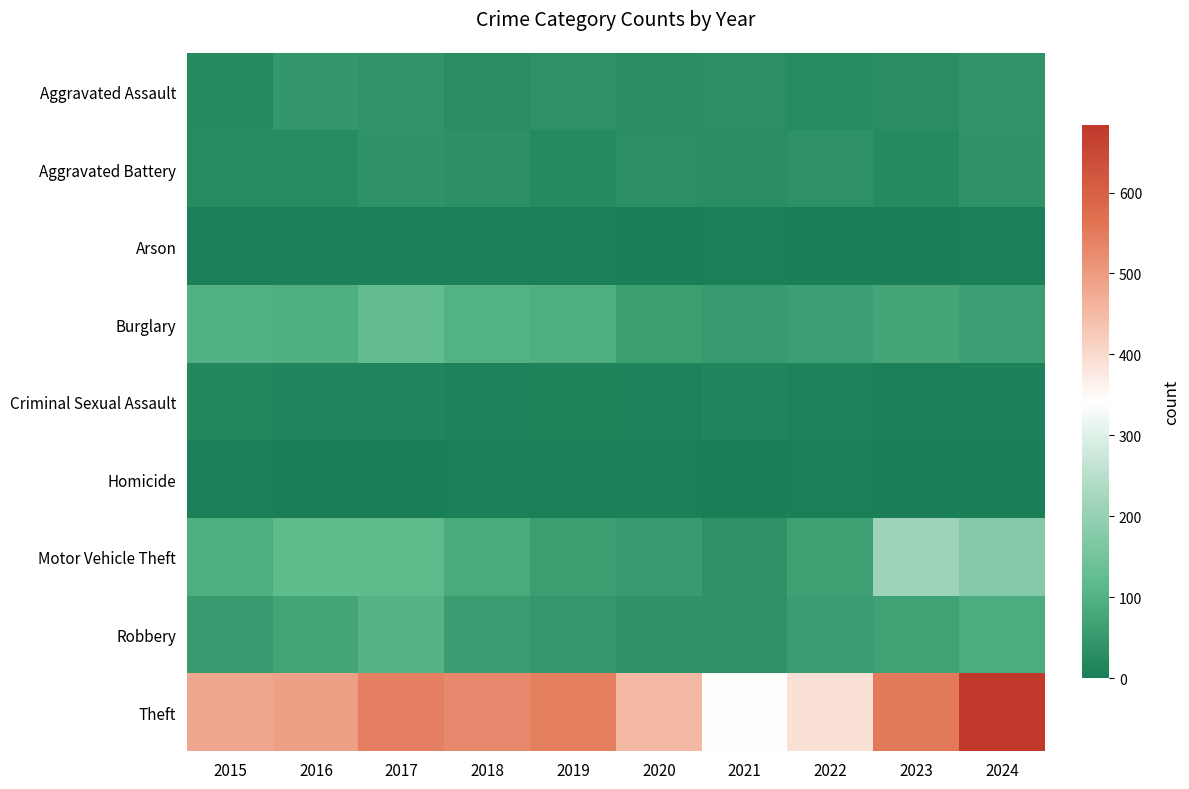

List the series in order of their peak value, lowest first.

Homicide, Arson, Criminal Sexual Assault, Aggravated Battery, Aggravated Assault, Robbery, Burglary, Motor Vehicle Theft, Theft